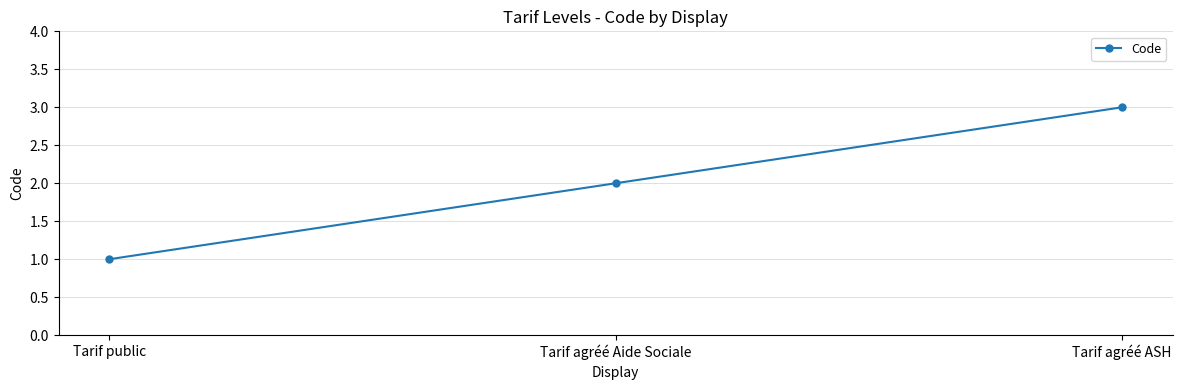

What is the sum of all values?

6